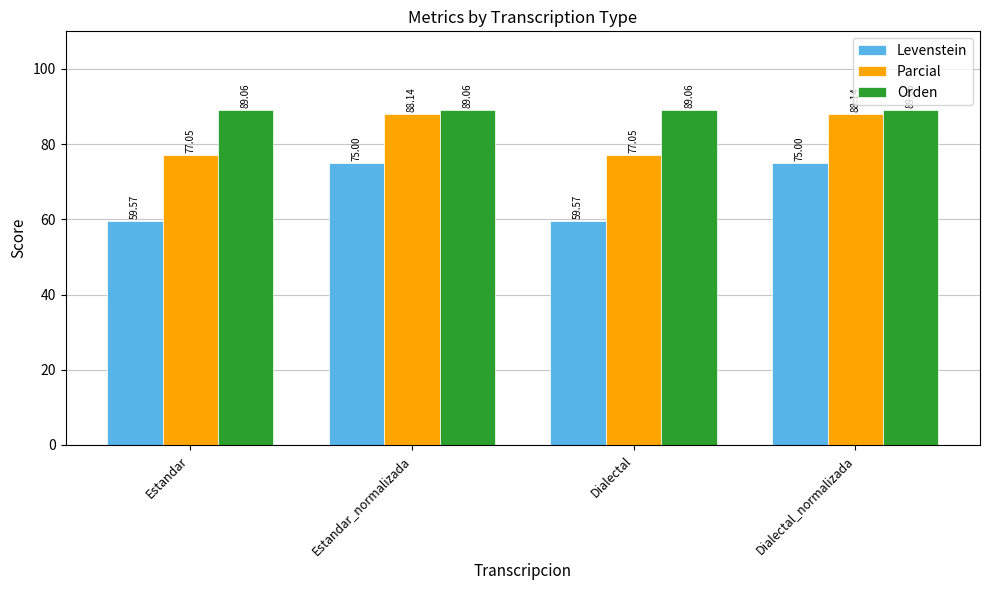

Is the value of Levenstein at Dialectal greater than the value of Parcial at Estandar_normalizada?

No